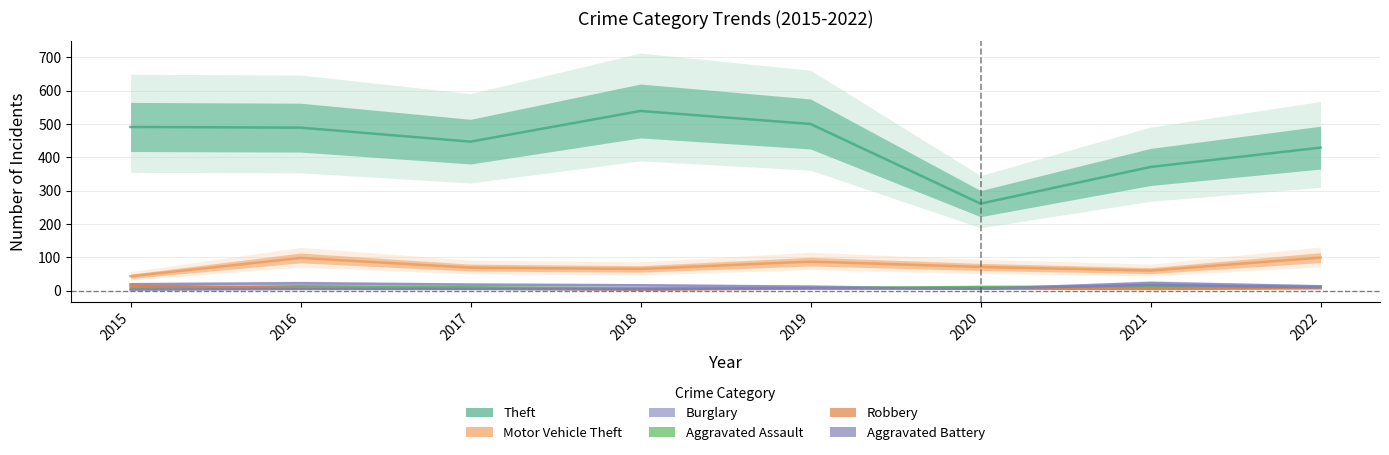

Reading left to right, what are all the values shown in this chart?

Theft: 2015=491	2016=489	2017=447	2018=539	2019=500	2020=261	2021=371	2022=429
Motor Vehicle Theft: 2015=43	2016=98	2017=69	2018=65	2019=87	2020=71	2021=60	2022=99
Burglary: 2015=19	2016=22	2017=18	2018=16	2019=12	2020=5	2021=23	2022=13
Aggravated Assault: 2015=8	2016=13	2017=10	2018=7	2019=7	2020=11	2021=12	2022=12
Robbery: 2015=15	2016=8	2017=6	2018=3	2019=6	2020=6	2021=5	2022=7
Aggravated Battery: 2015=3	2016=5	2017=5	2018=4	2019=8	2020=6	2021=17	2022=10